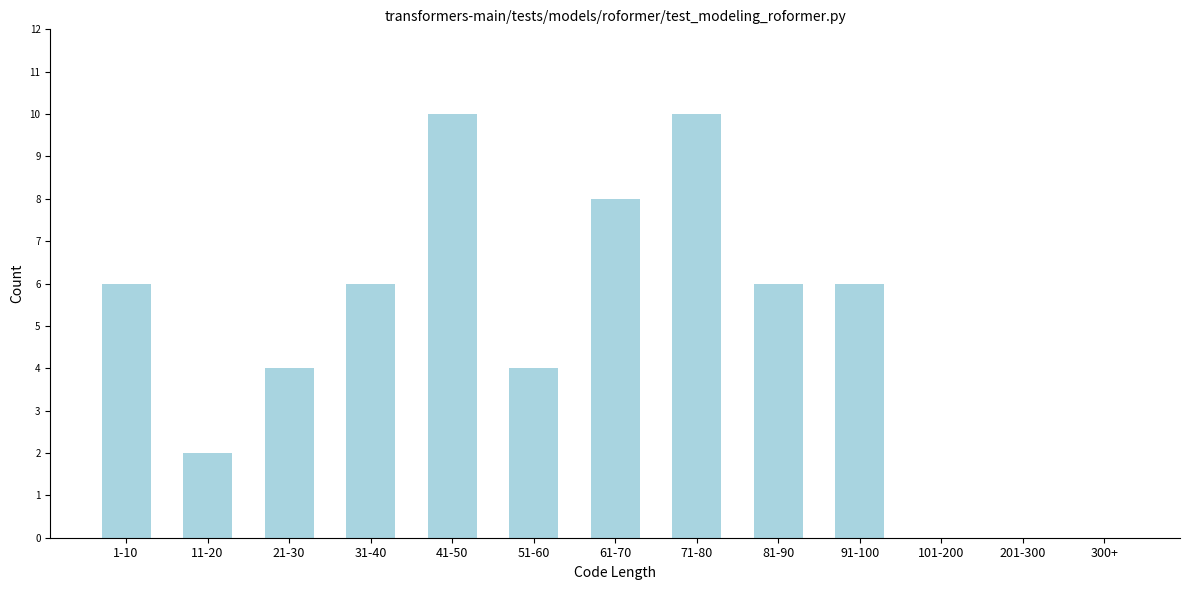

Reading left to right, list all the values displayed in this chart.

1-10=6	11-20=2	21-30=4	31-40=6	41-50=10	51-60=4	61-70=8	71-80=10	81-90=6	91-100=6	101-200=0	201-300=0	300+=0